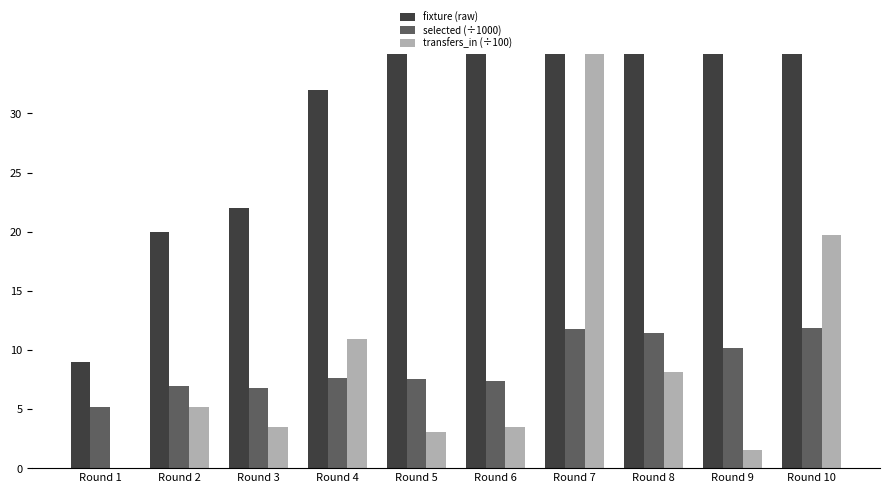

What is the sum of the transfers_in (÷100) values at Round 9 and Round 5?

4.6